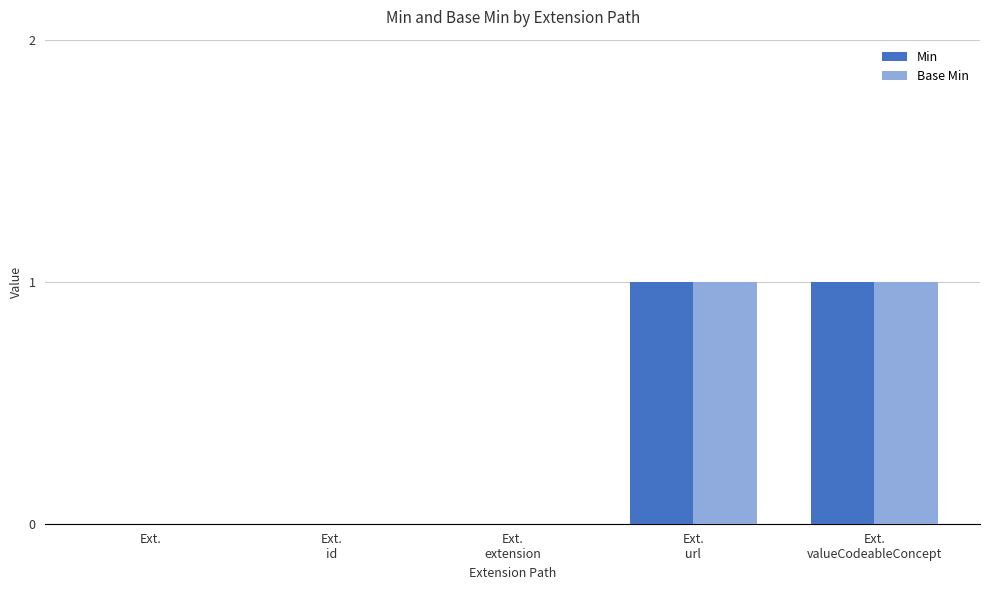

What is the approximate value of Min at Ext.
url?

1